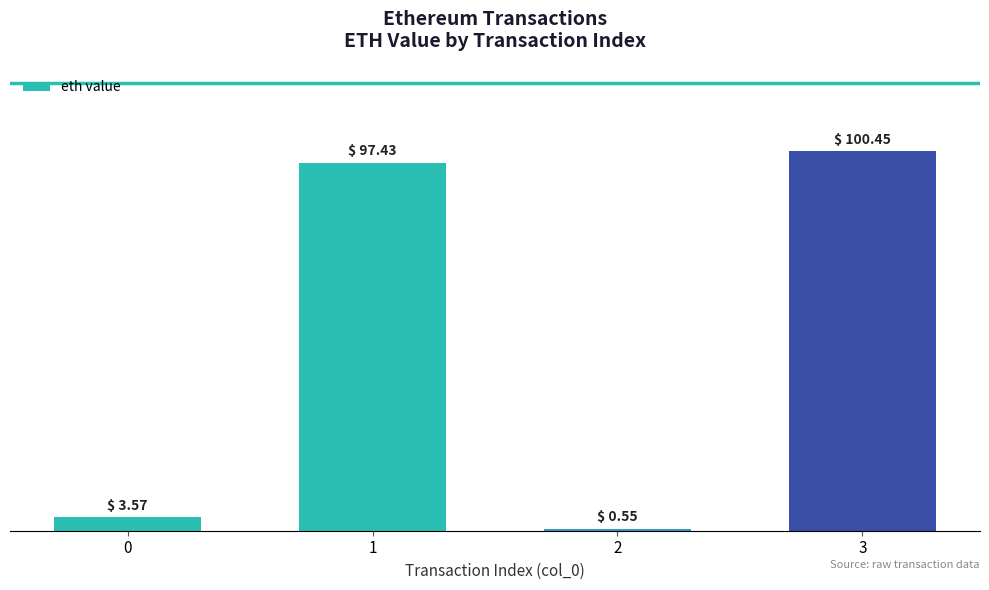

Which label corresponds to the largest value in the chart?

3